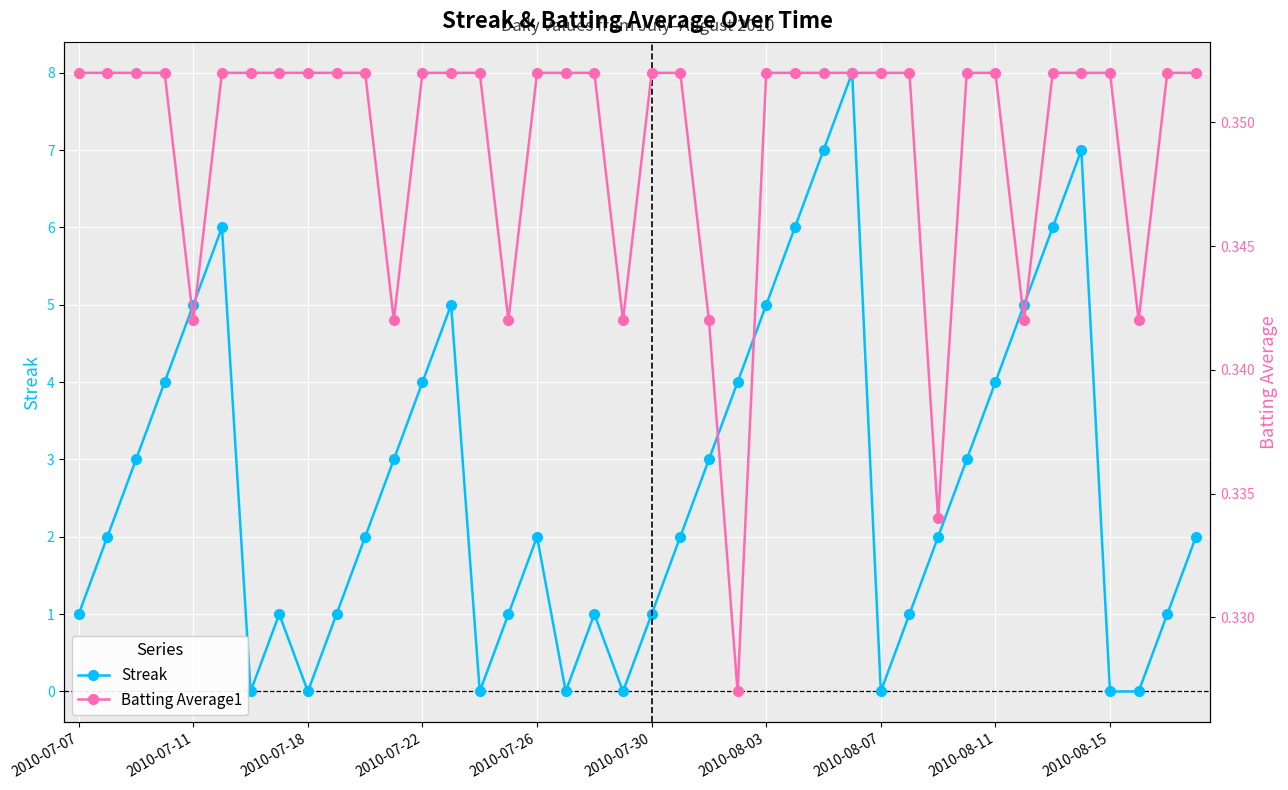

How many interior local peaks does the Streak series have?

7